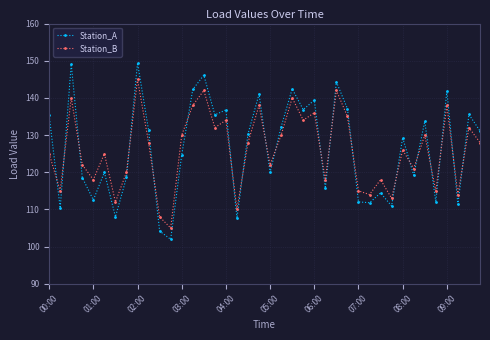

Does the chart have visible grid lines?

Yes